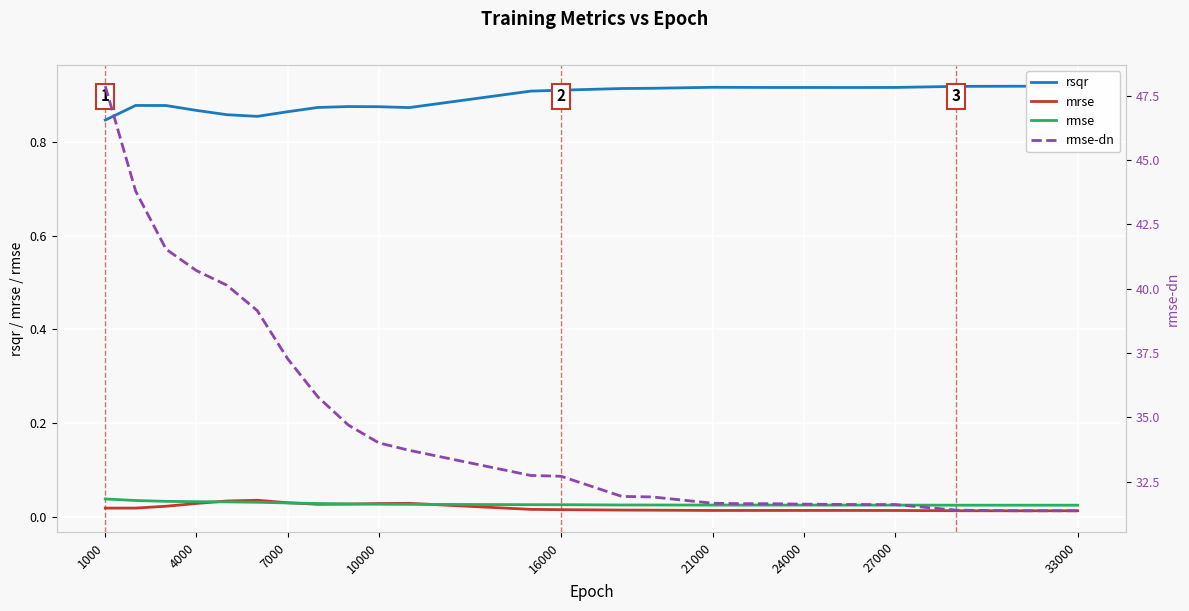

How many data points in rmse-dn are above 32?

13